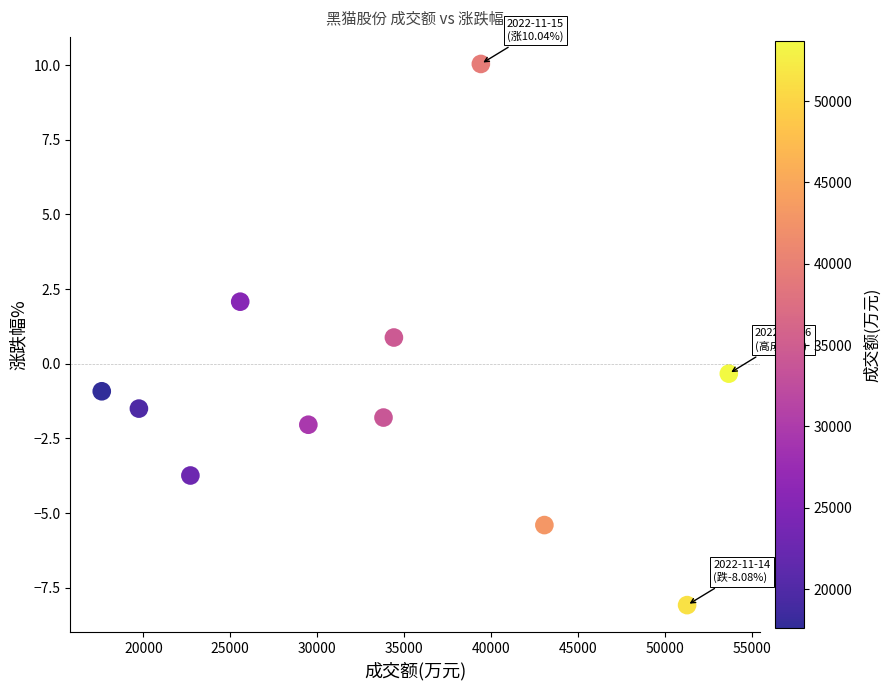

What is the average X value?

33711.8